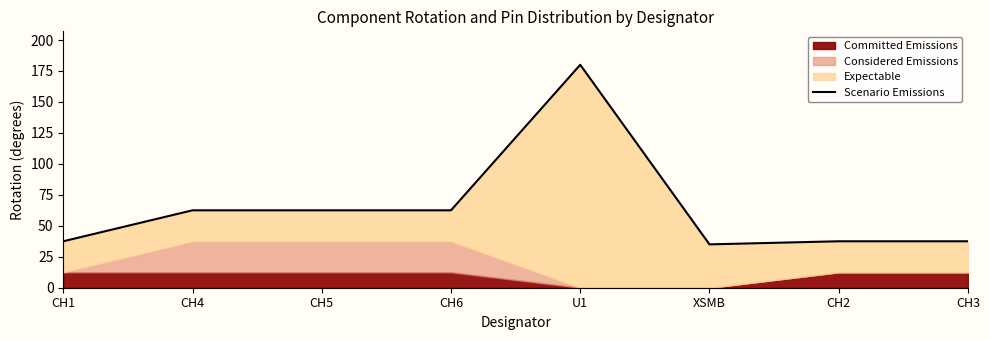

What is the value of the 2nd point from the left?

62.5